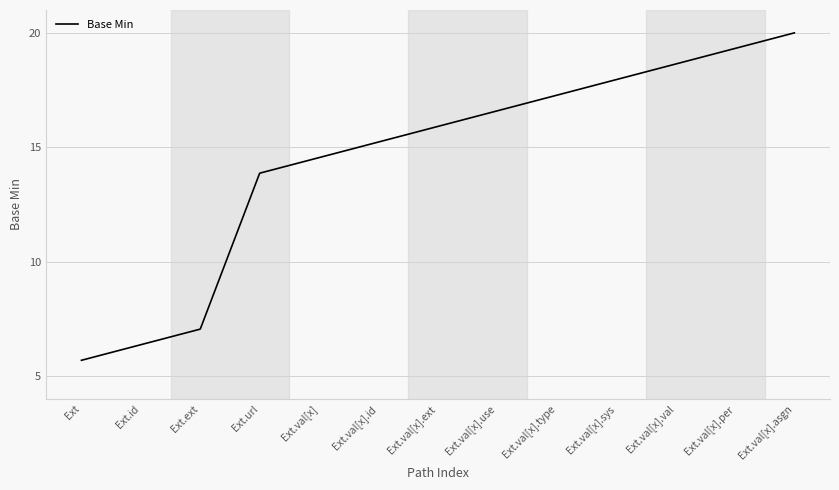

How many lines are shown in the chart?

1